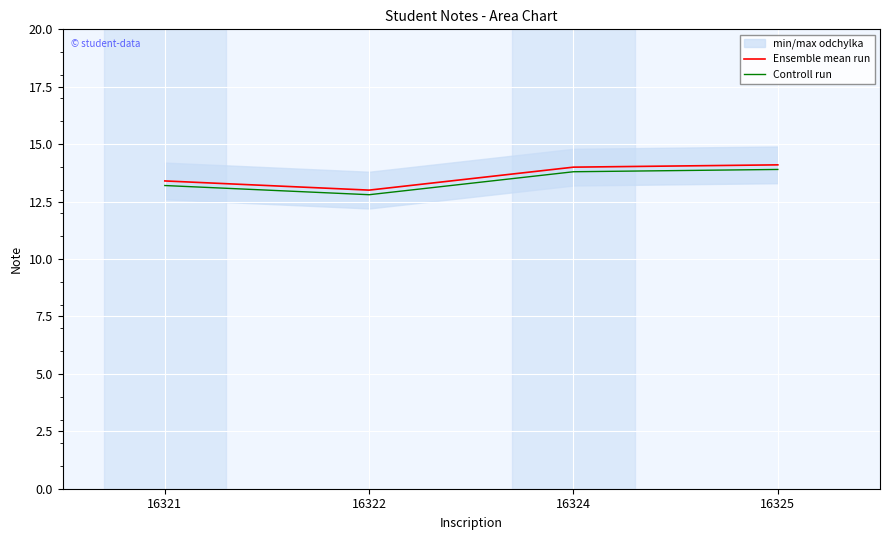

List the labels in order of Ensemble mean run value, largest first.

16325, 16324, 16321, 16322